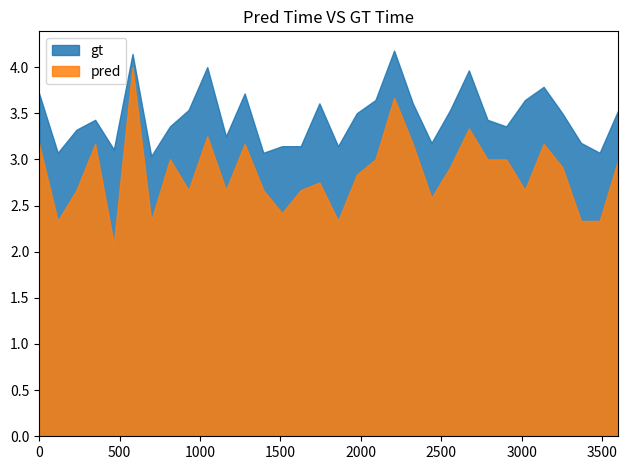

Which series has the largest total across all categories?

gt